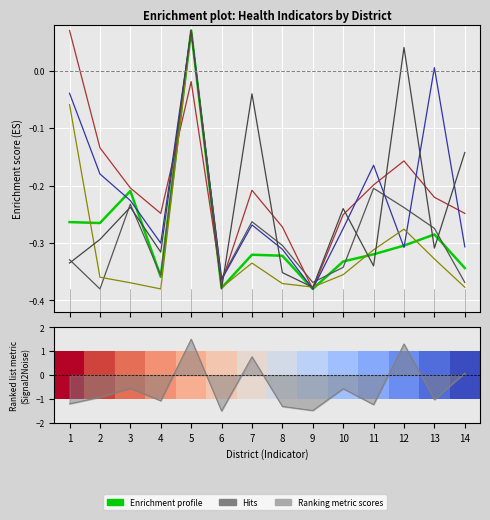

How many interior local valleys does the Total reported deliveries series have?

4